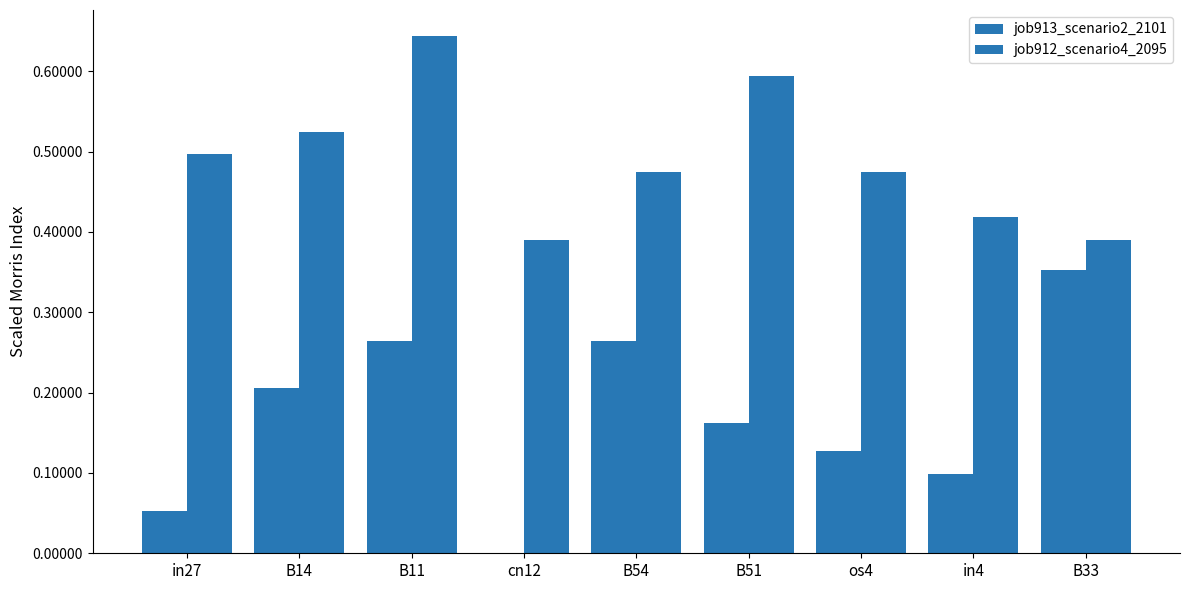

What is the label of the 3rd bar from the right?

os4